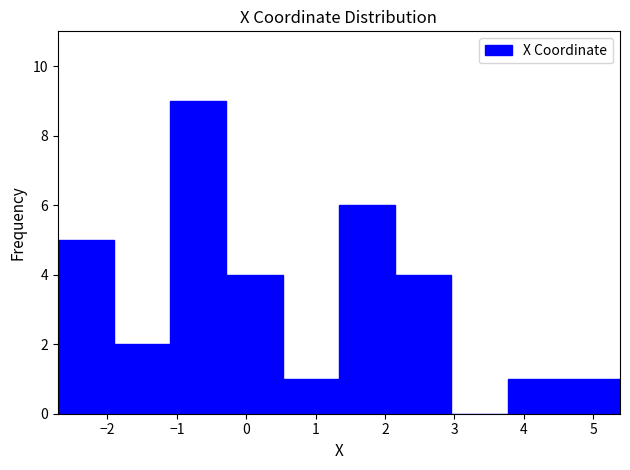

Reading left to right, transcribe this chart: for each bar, give the range it covers on the x-axis and its height. Neither the bar edges nor the heights are printed on the chart, so give them approximately, as read against the axes.

-2.7 to -1.9: 5
-1.9 to -1.1: 2
-1.1 to -0.3: 9
-0.3 to 0.5: 4
0.5 to 1.3: 1
1.3 to 2.1: 6
2.1 to 3.0: 4
3.0 to 3.8: 0
3.8 to 4.6: 1
4.6 to 5.4: 1